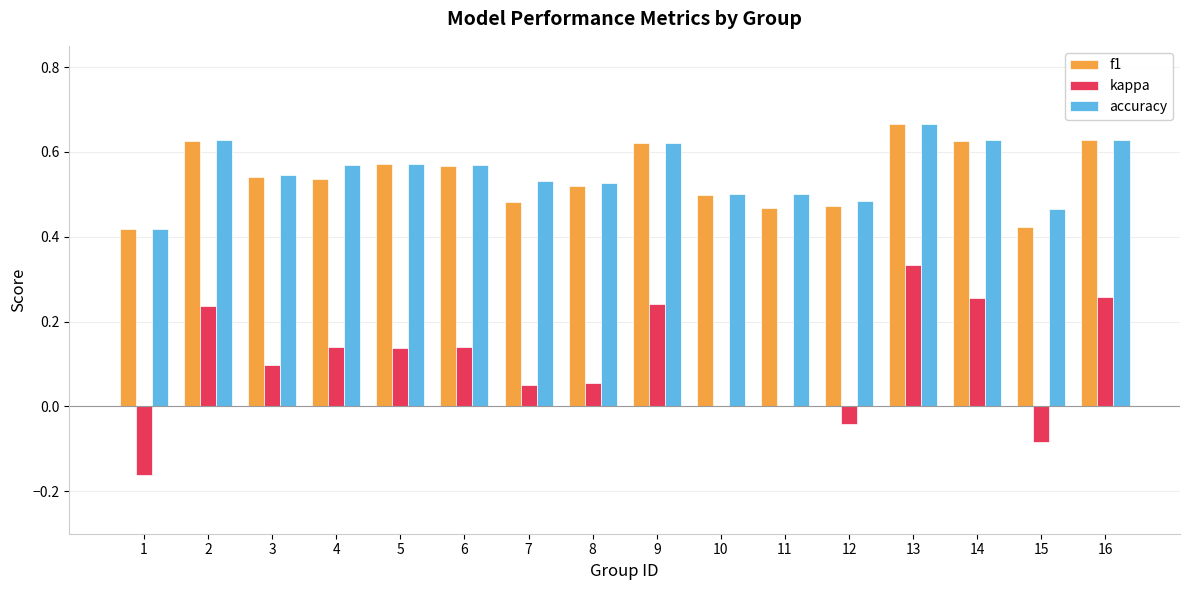

Between 6 and 9, which series saw the biggest shift?

kappa